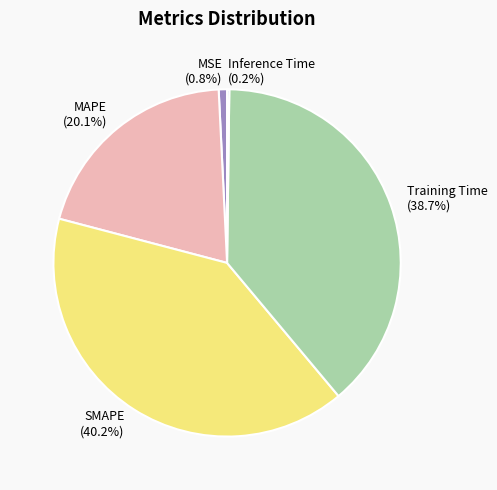

Is there a majority slice in this chart?

No